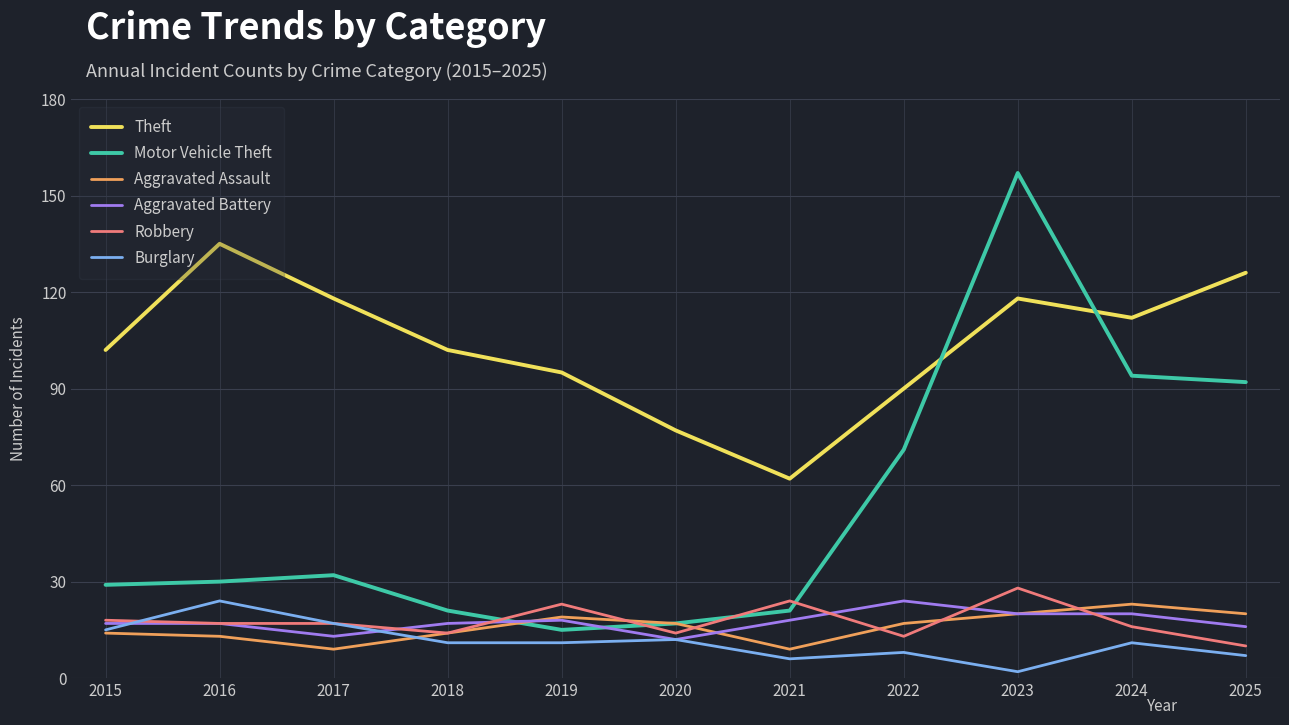

Where is Motor Vehicle Theft nearest to the value 86?

2025